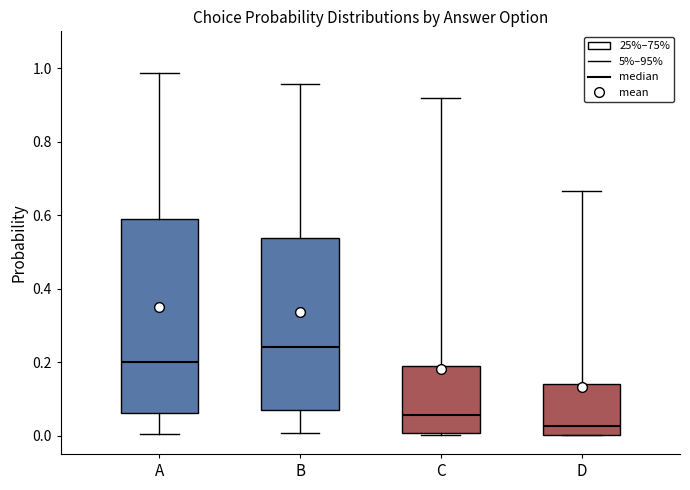

Reading left to right, read every box against the y-axis: the position of its median line, the range the box covers, and the ends of its whiskers. The values are not printed on the chart, so give them approximately, as read against the axis.

A: median 0.20, box 0.06 to 0.58, whiskers 0.00 to 0.98
B: median 0.24, box 0.08 to 0.54, whiskers 0.00 to 0.96
C: median 0.06, box 0.00 to 0.18, whiskers 0.00 to 0.92
D: median 0.02, box 0.00 to 0.14, whiskers 0.00 to 0.66